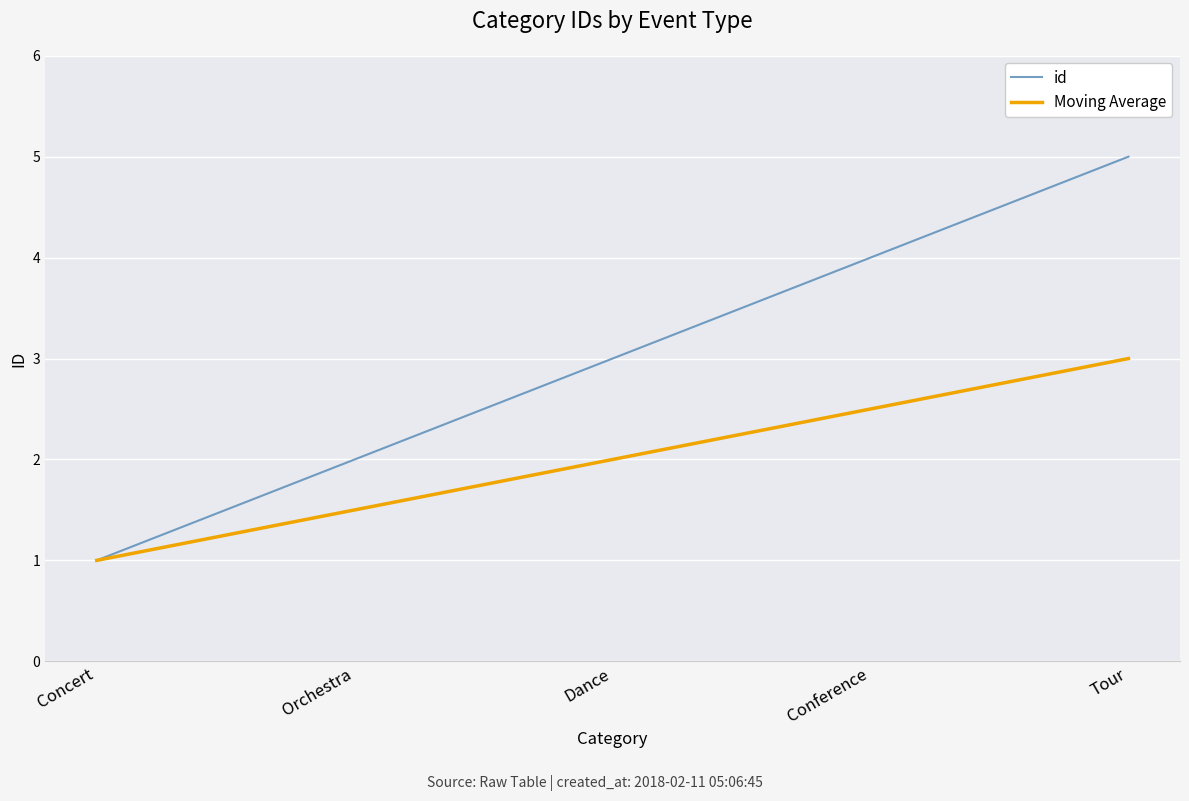

Rank the categories by id value from lowest to highest.

Concert, Orchestra, Dance, Conference, Tour